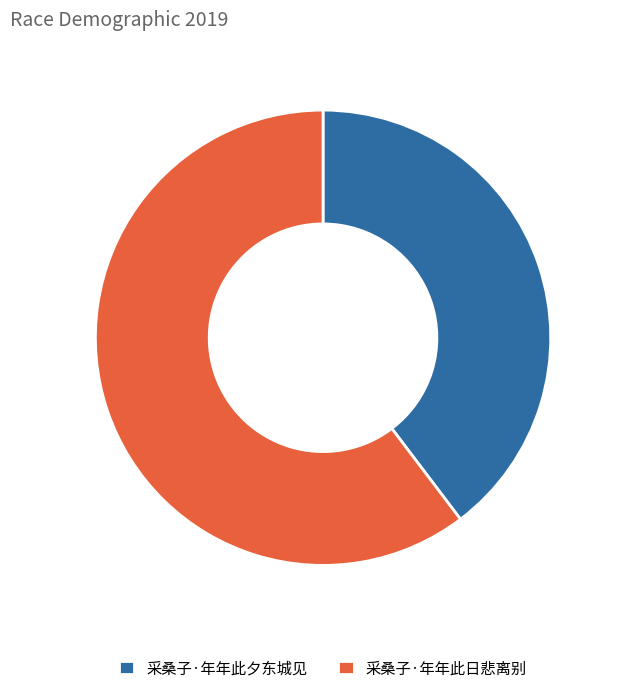

True or false: 采桑子·年年此夕东城见 accounts for 34% of the total.

False